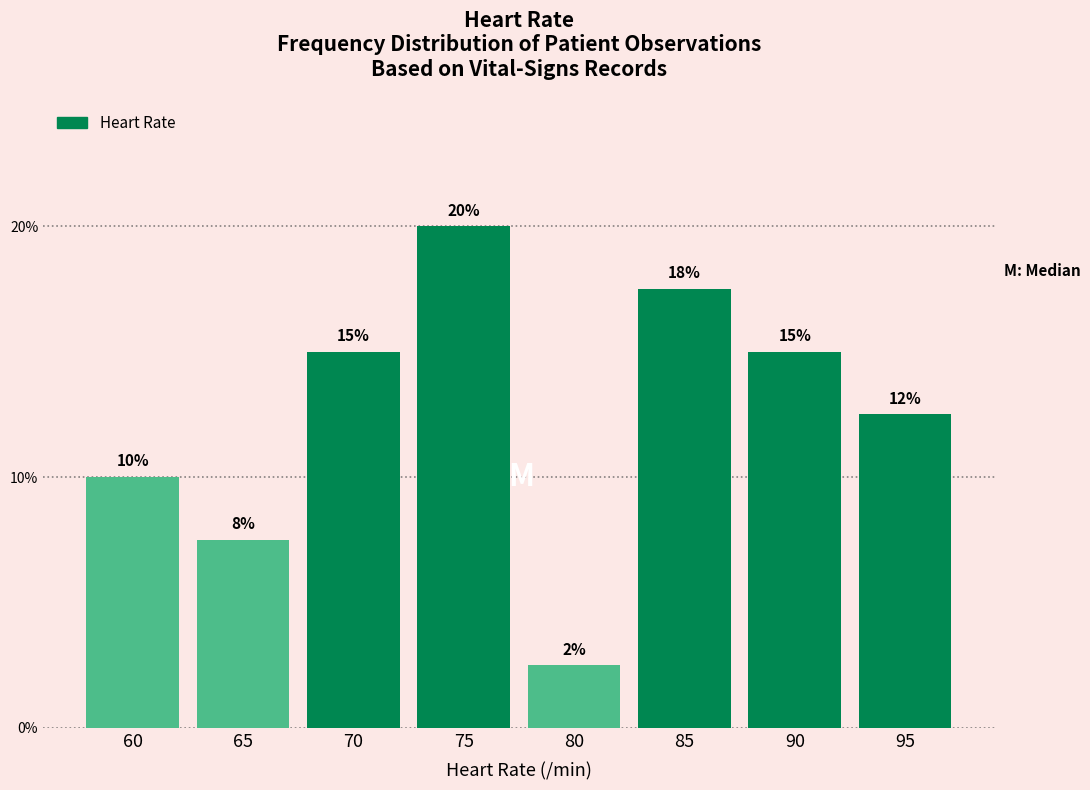

Between 90 and 80, which is larger?

90